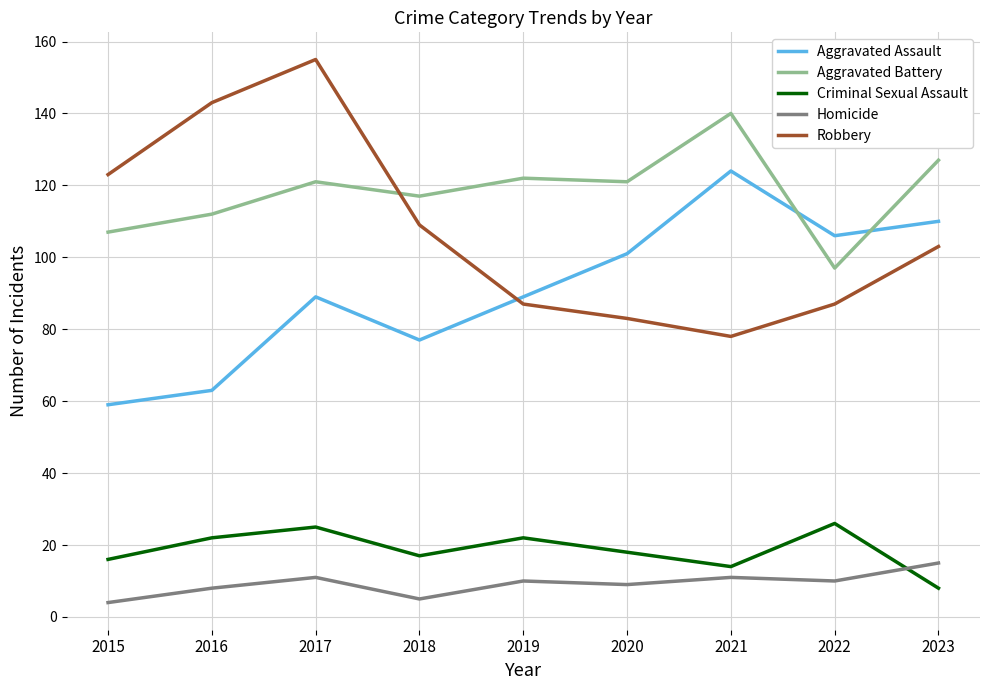

What is the difference between the Aggravated Assault values at 2021 and 2022?

18